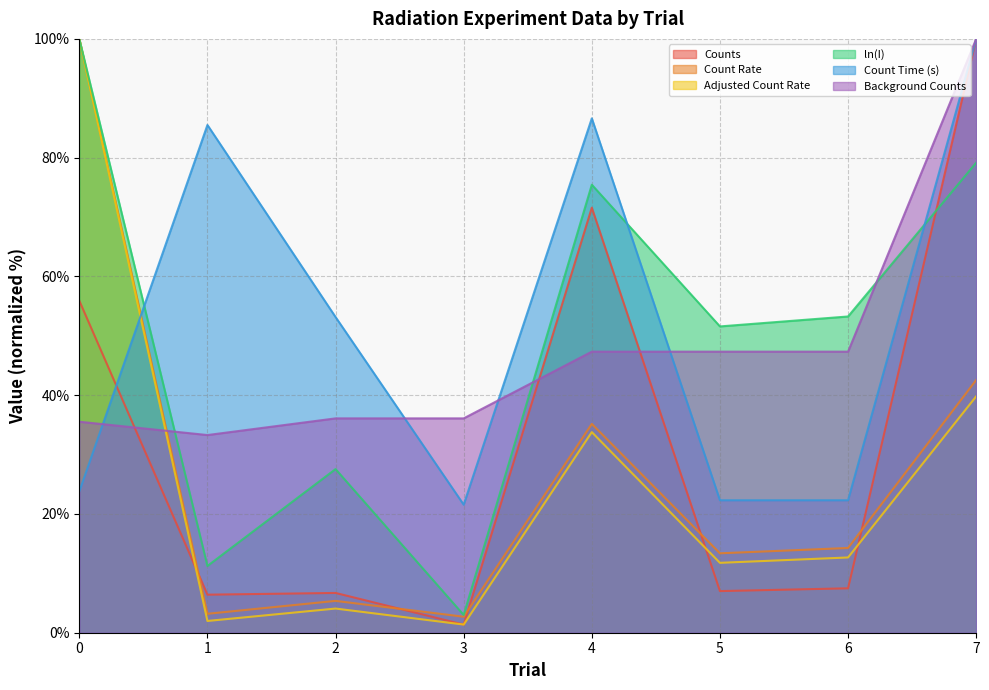

At which category is the sum across all series the highest?

7